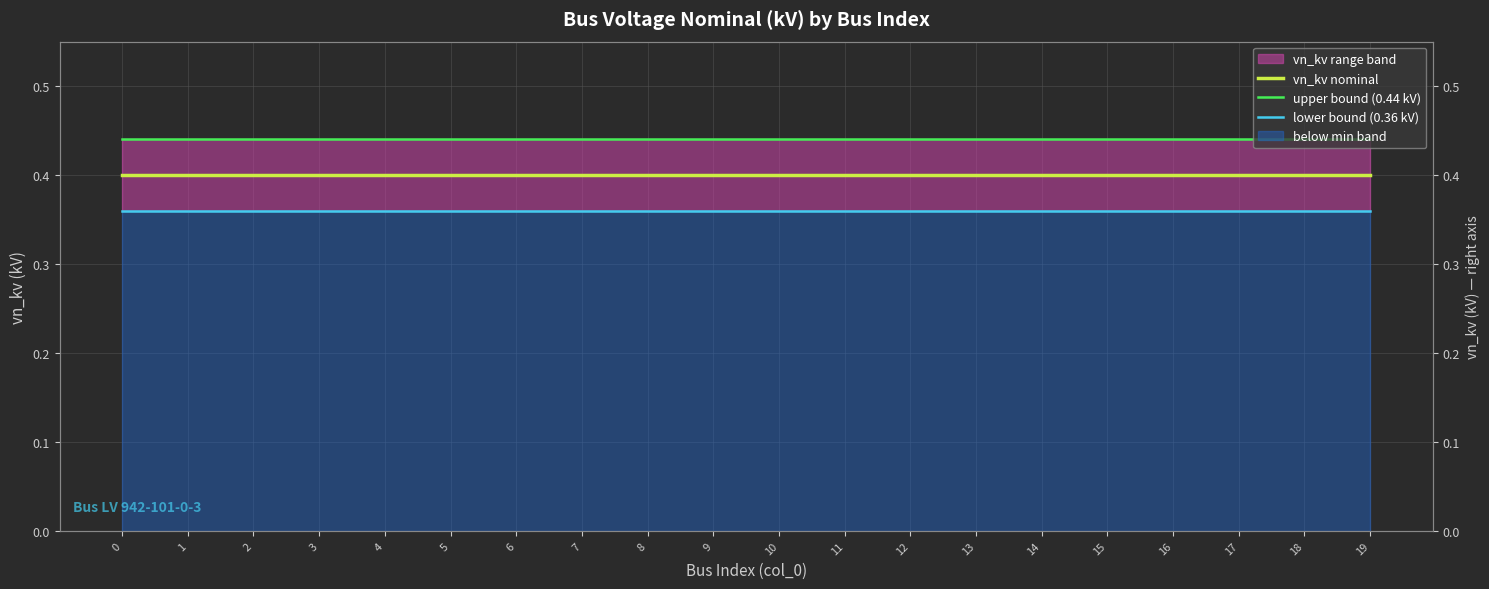

At 3, list the series in order from largest to smallest.

upper bound (0.44 kV), vn_kv nominal, lower bound (0.36 kV)